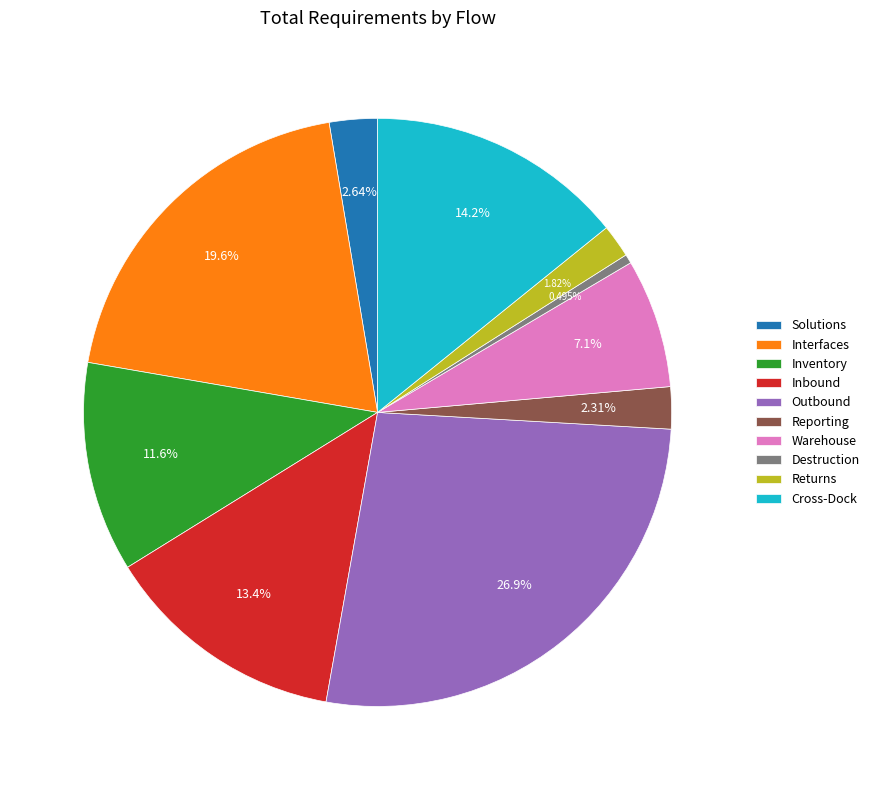

Which slice is the largest?

Outbound